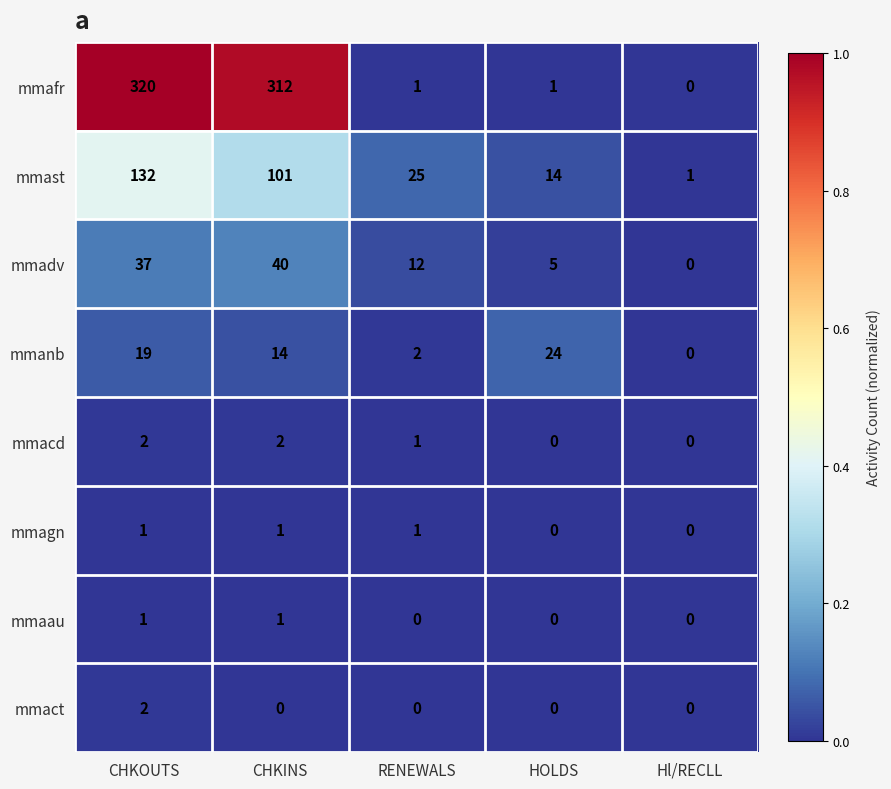

At which label does mmanb reach its peak?

HOLDS